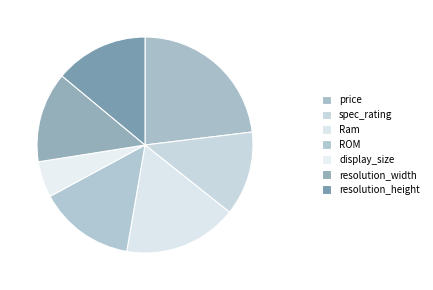

True or false: resolution_height accounts for 14% of the total.

True